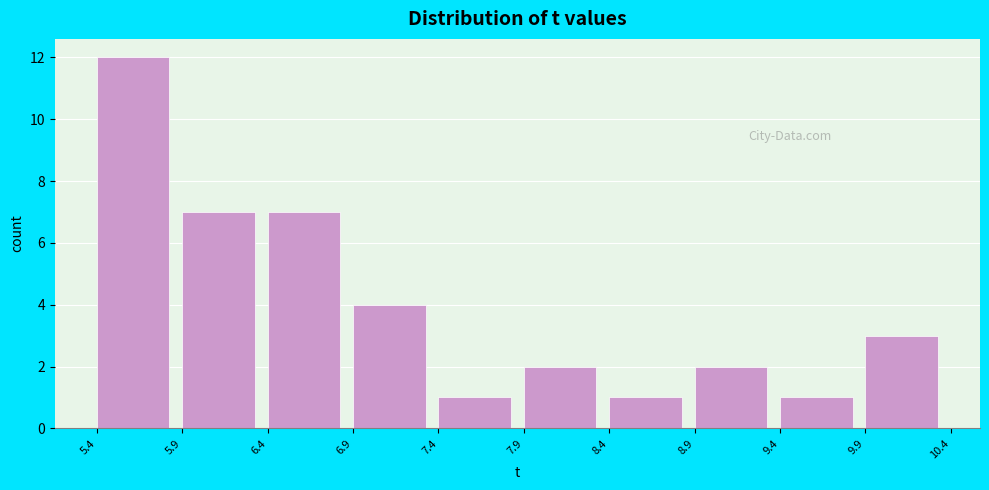

How tall is the bar that spans 9.4 to 9.9 on the x-axis? The values are not printed on the chart, so give them approximately, as read against the axis.

1